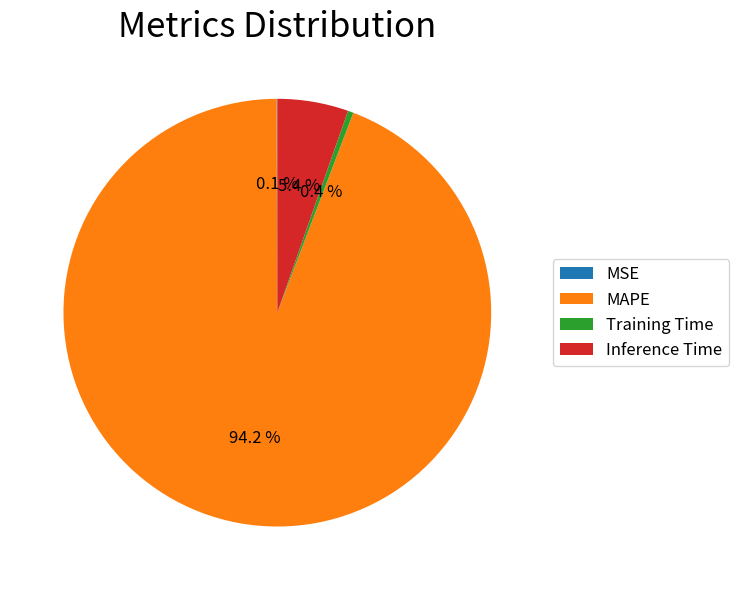

To the nearest percent, what is the difference between the largest and smallest slice percentages?

94%